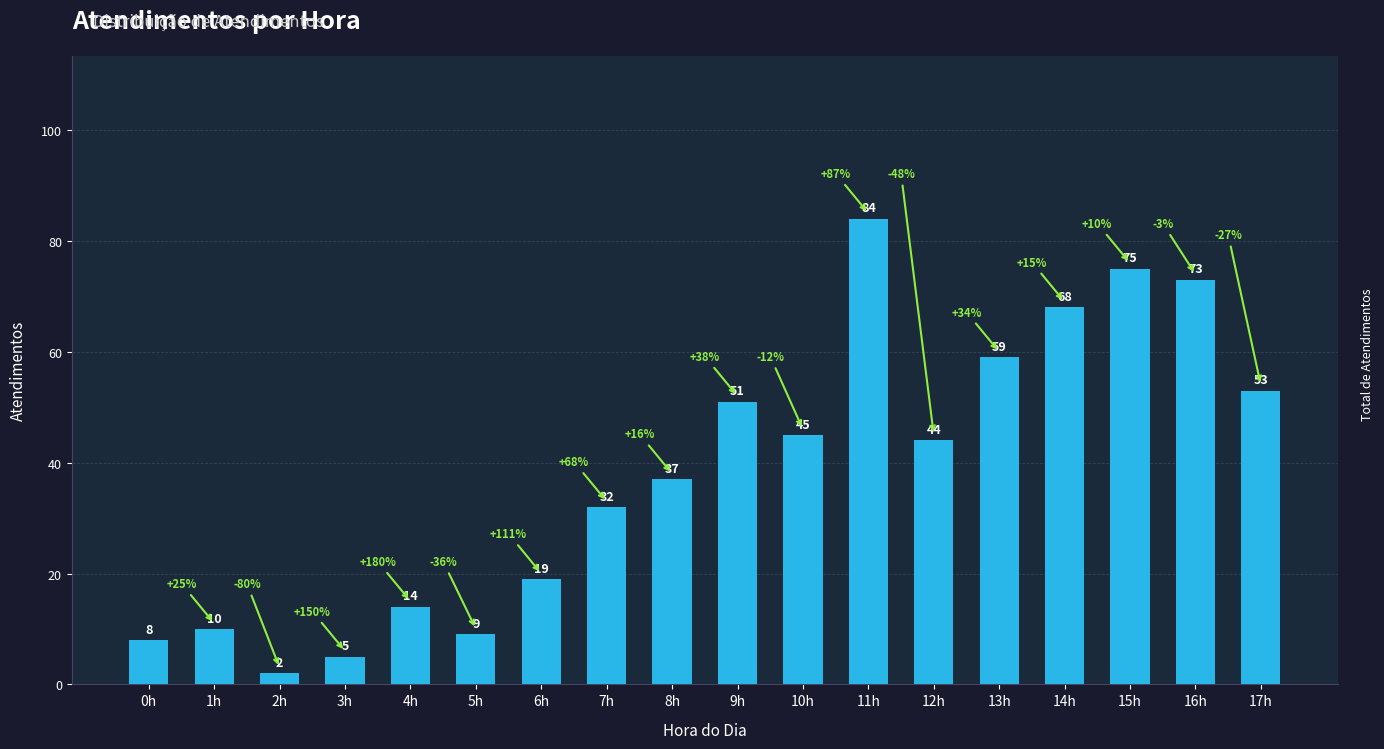

Reading right to left, what are all the values shown in this chart?

17h=53	16h=73	15h=75	14h=68	13h=59	12h=44	11h=84	10h=45	9h=51	8h=37	7h=32	6h=19	5h=9	4h=14	3h=5	2h=2	1h=10	0h=8